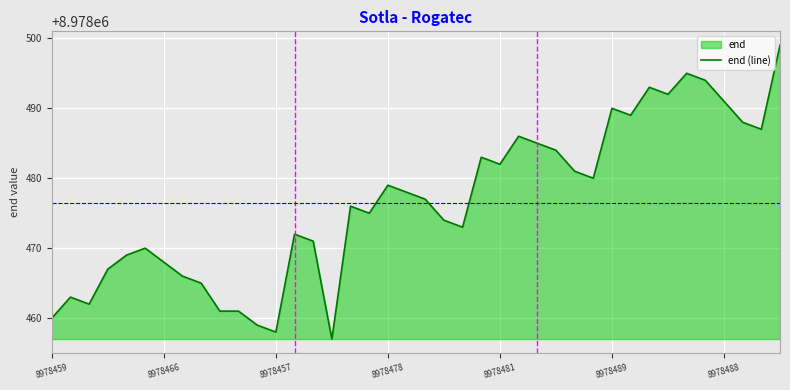

How many points are lower than both their immediate neighbors (excluding endpoints)?

10